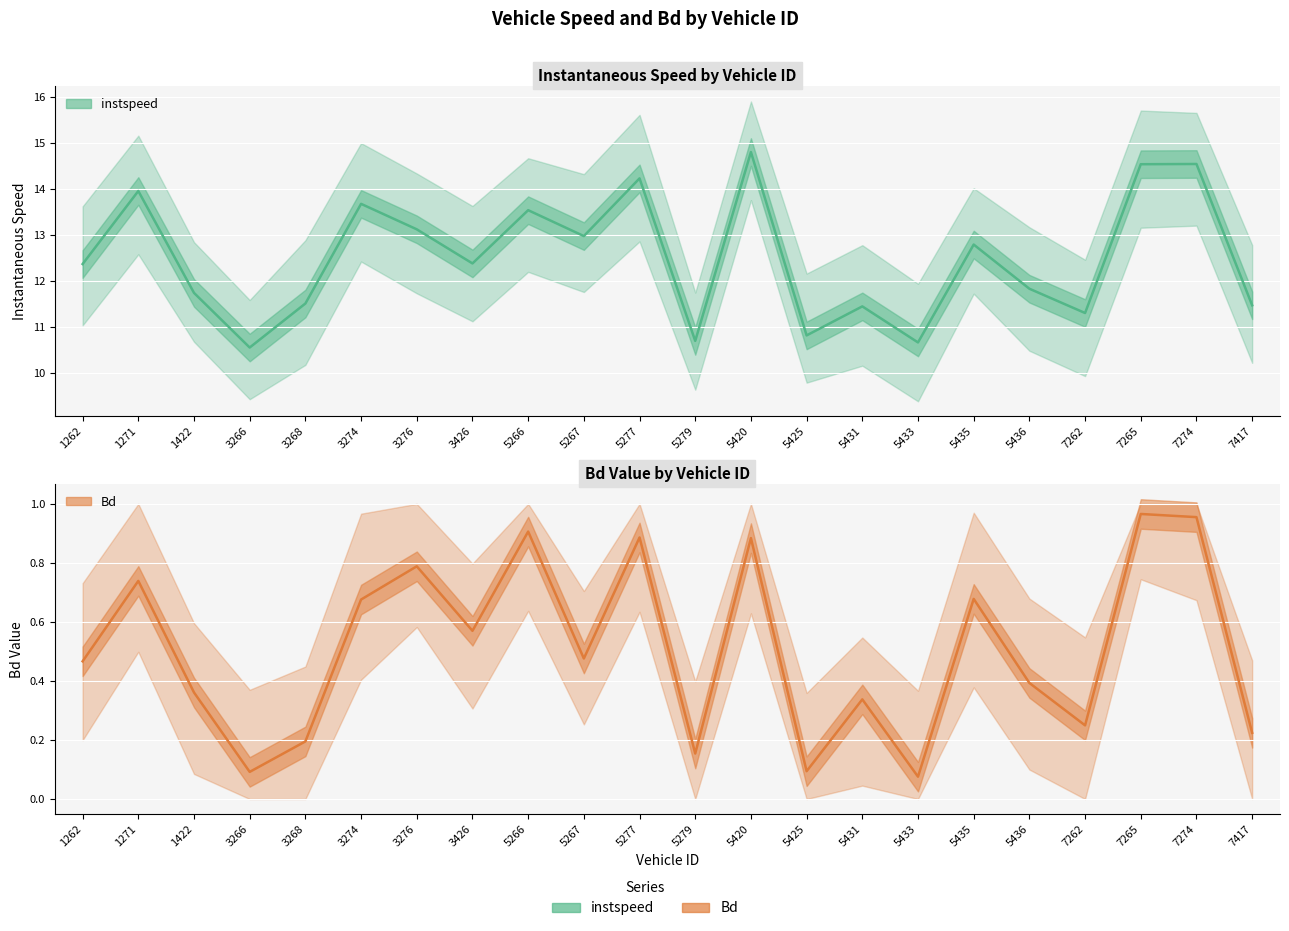

Reading left to right, extract all data points from this chart.

instspeed: 12.4	14.0	11.7	10.6	11.5	13.7	13.1	12.4	13.5	13.0	14.2	10.7	14.8	10.8	11.4	10.7	12.8	11.8	11.3	14.5	14.5	11.5
Bd: 0.5	0.7	0.4	0.1	0.2	0.7	0.8	0.6	0.9	0.5	0.9	0.2	0.9	0.1	0.3	0.1	0.7	0.4	0.2	1.0	1.0	0.2